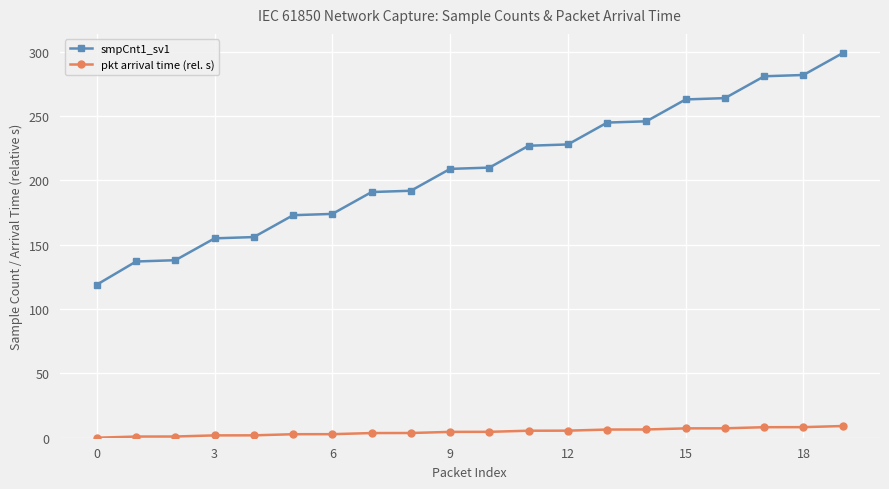

True or false: pkt arrival time (rel. s) and smpCnt1_sv1 intersect in this chart.

False